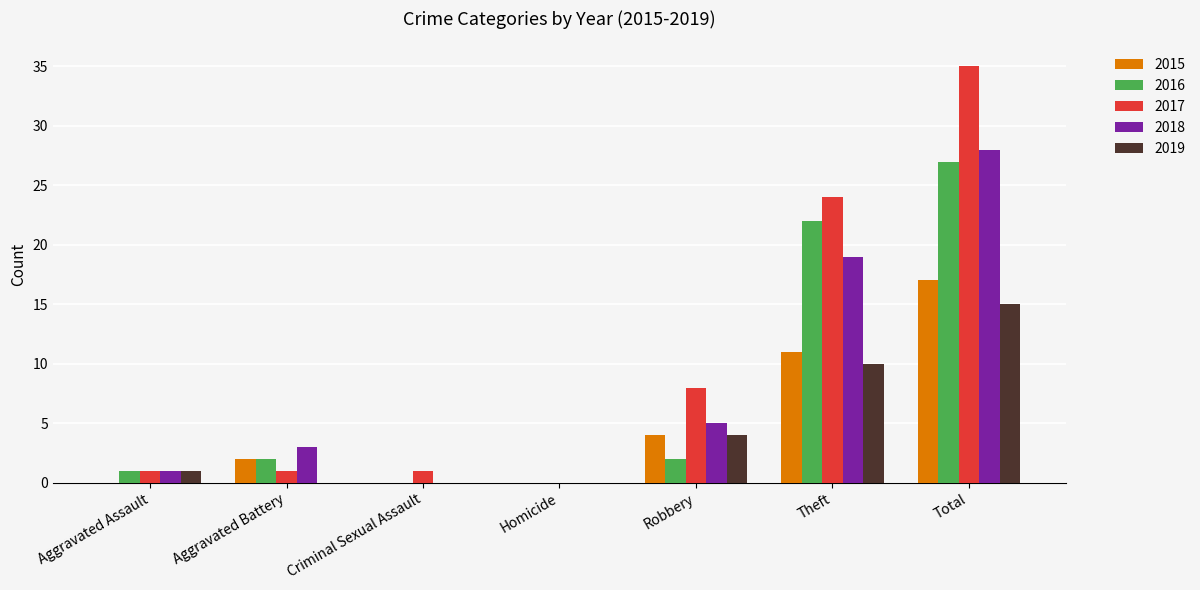

At which label is 2016 closest to 13?

Theft